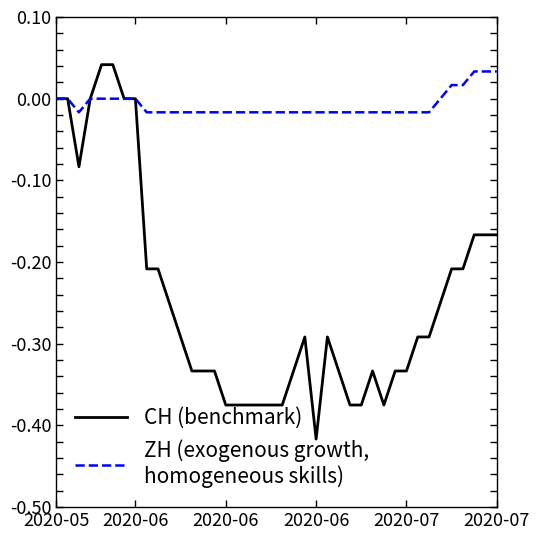

How many lines are shown in the chart?

2